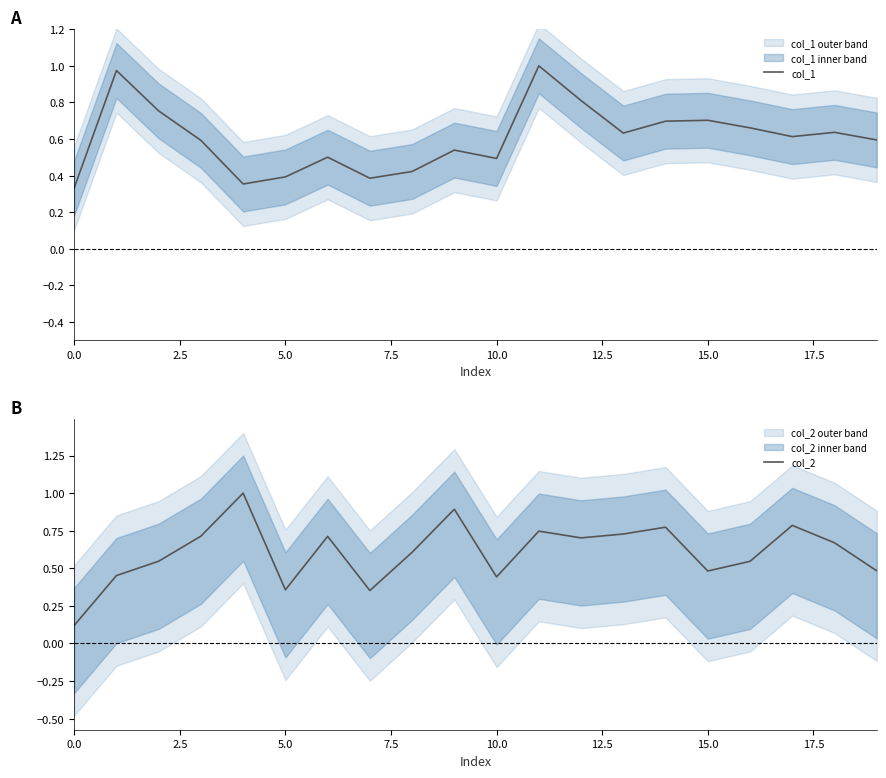

How many intersections are there between col_1 and col_2?

10